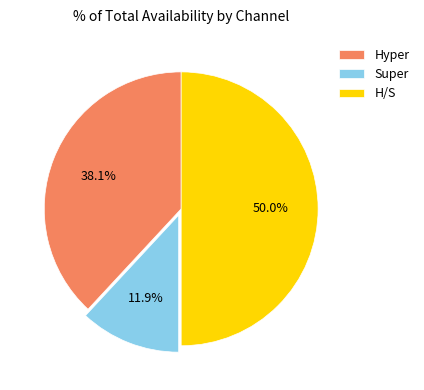

Is it true that Super is 1% of the pie?

False